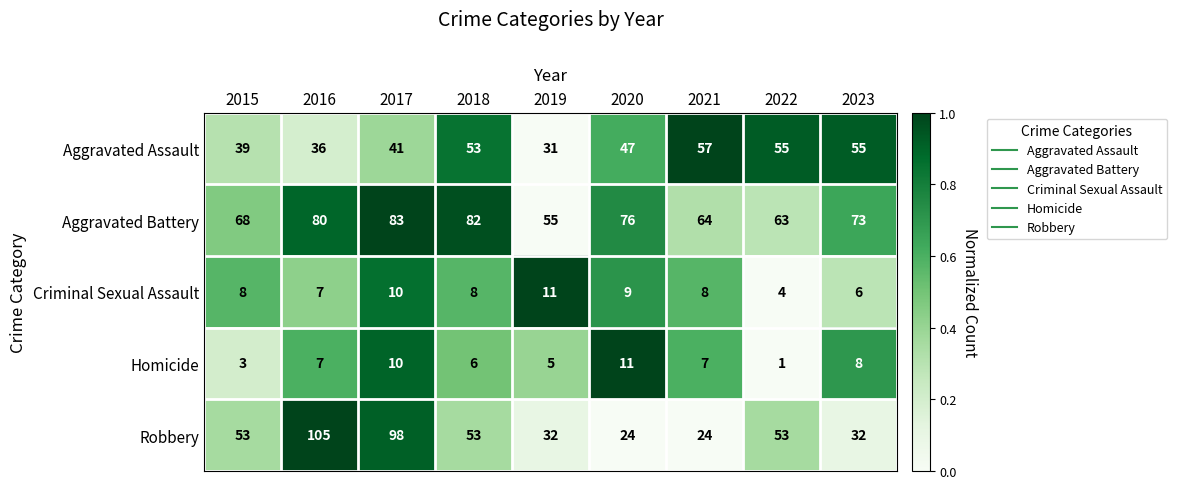

What is the spread (max minus min) of values at 2015?

65